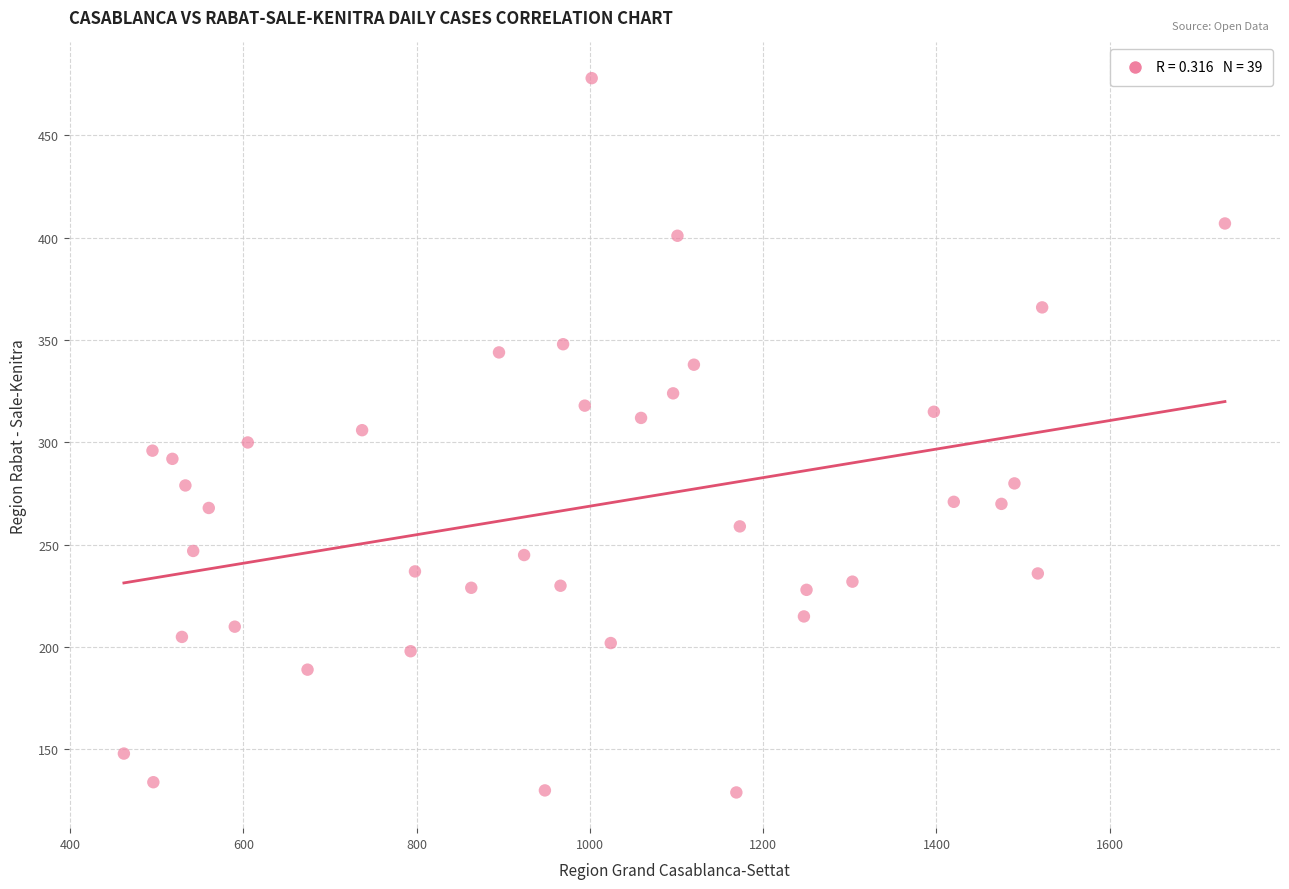

What is the range of Y values (max minus min)?

349